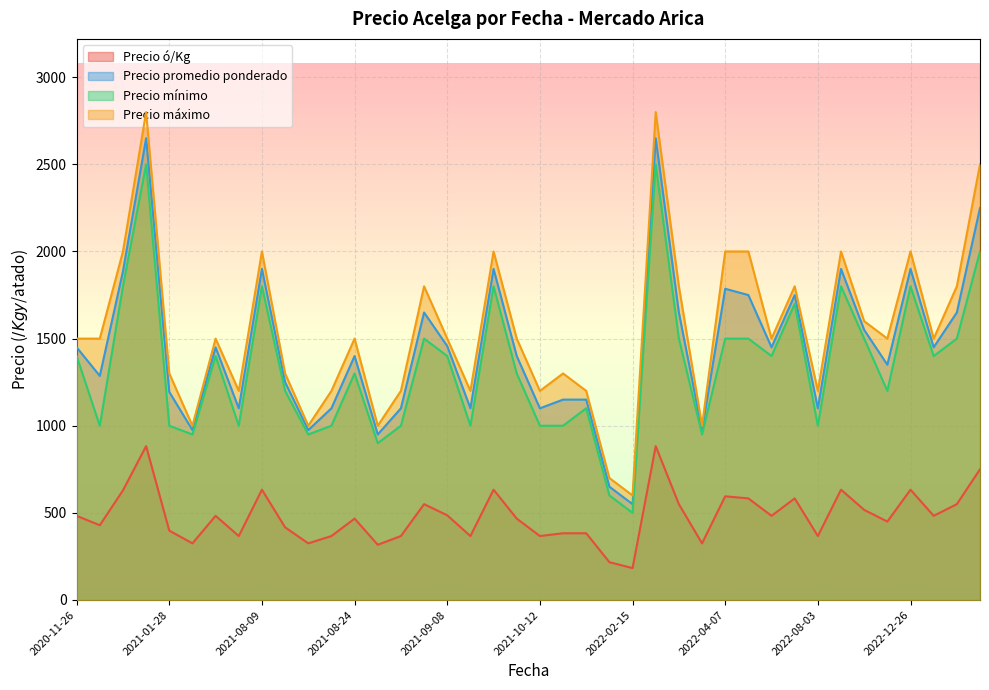

Between 2020-11-26 and 2021-10-12, which series saw the biggest shift?

Precio mínimo